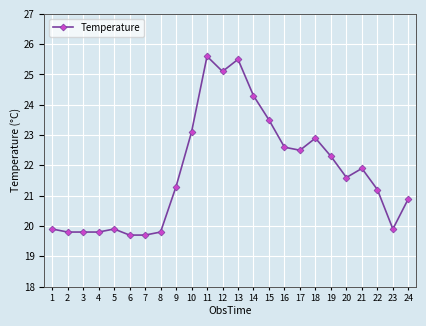

What is the greatest value displayed?

25.6